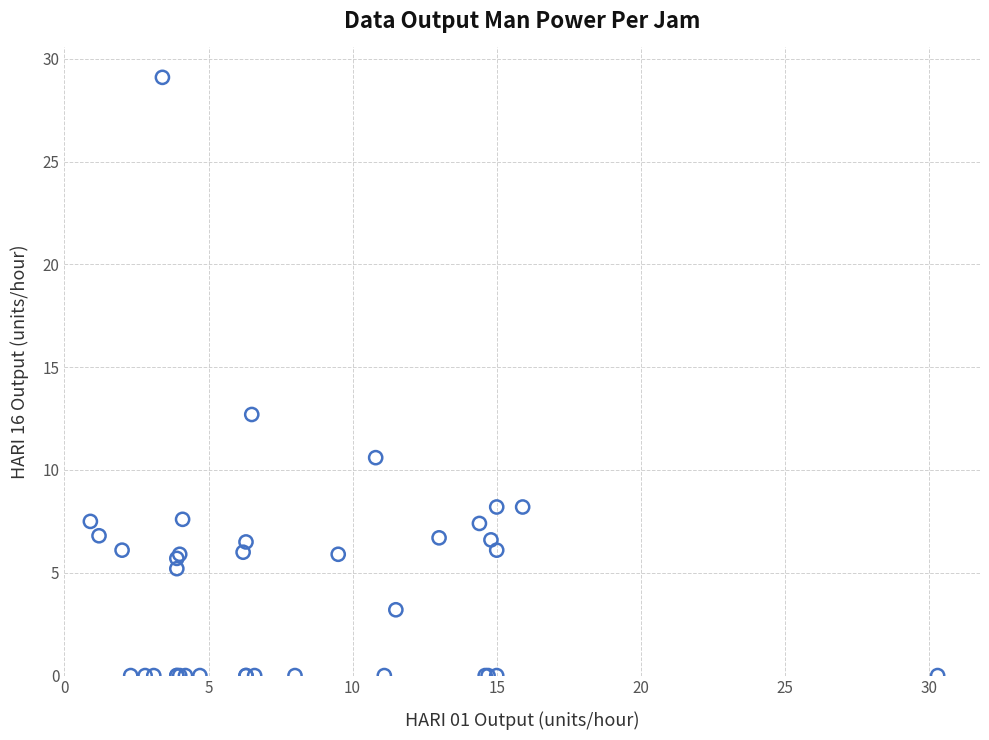

What Y value in the scatter plot is closest to 14?

12.7